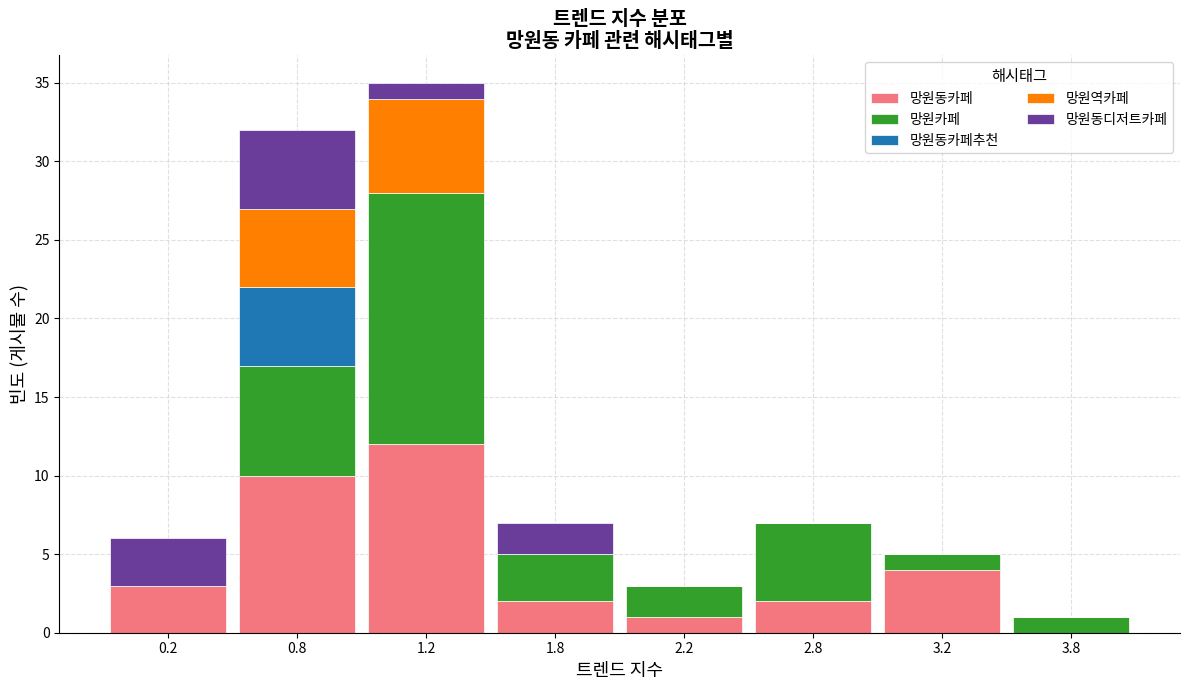

What is the highest value of the 망원동카페 series?

12